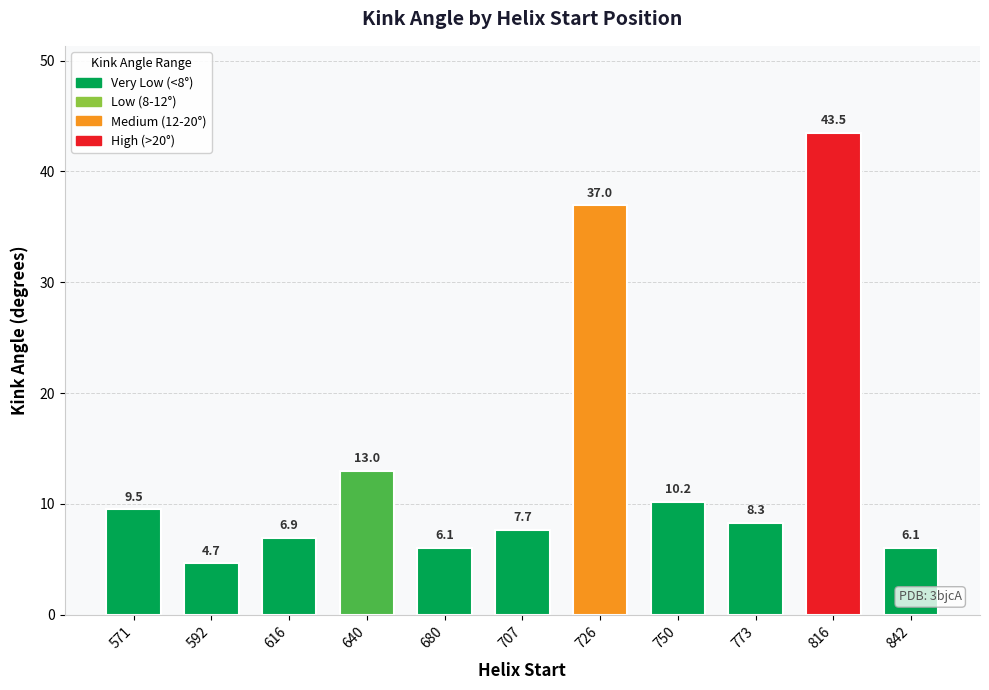

How many data points are above 8?

6